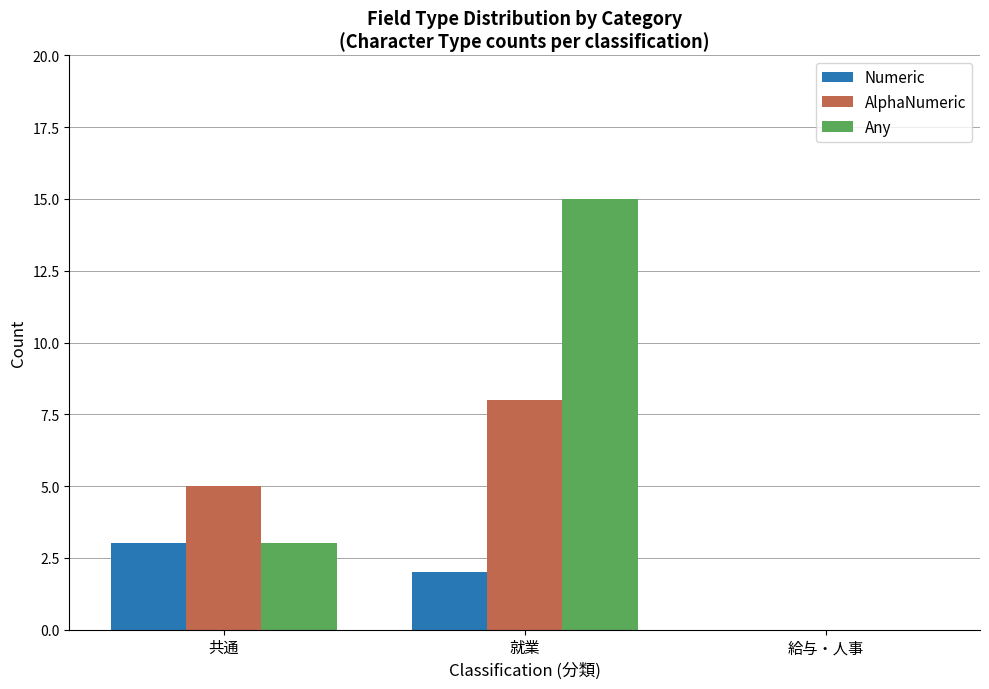

At which category is the sum across all series the highest?

就業